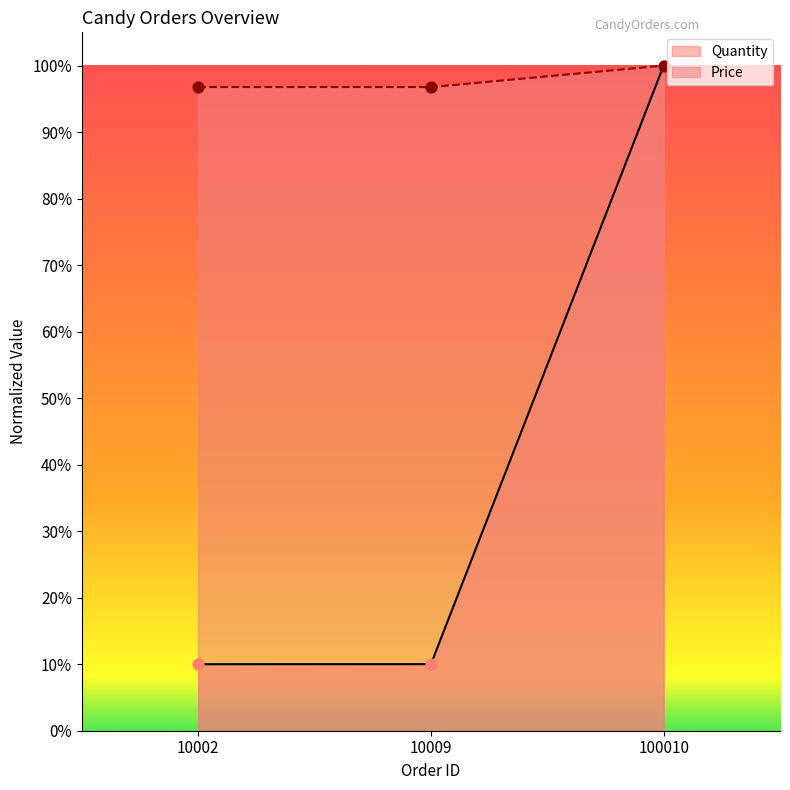

Which series has the largest Y range (max minus min)?

Quantity